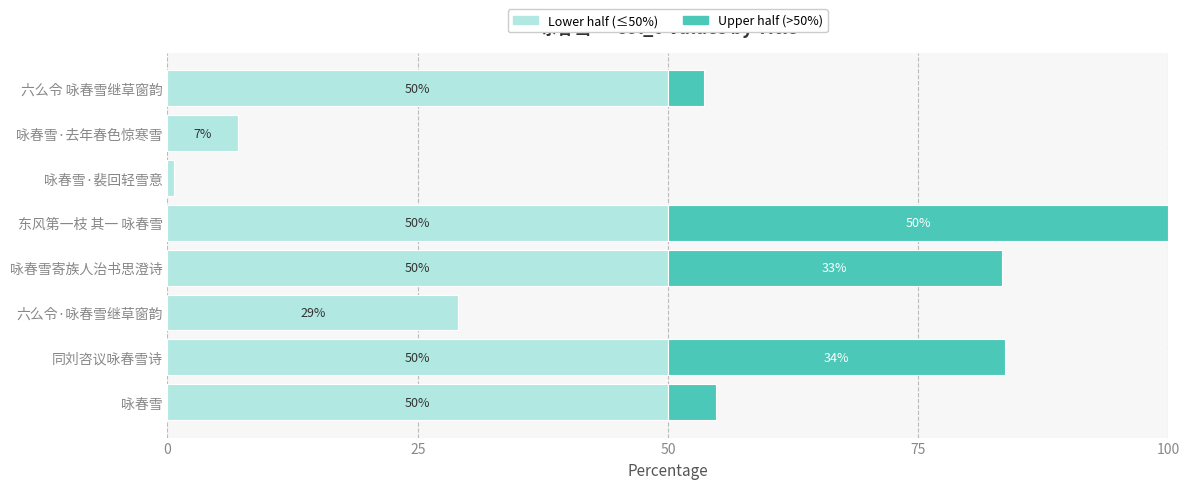

At which category is the sum across all series the highest?

东风第一枝 其一 咏春雪